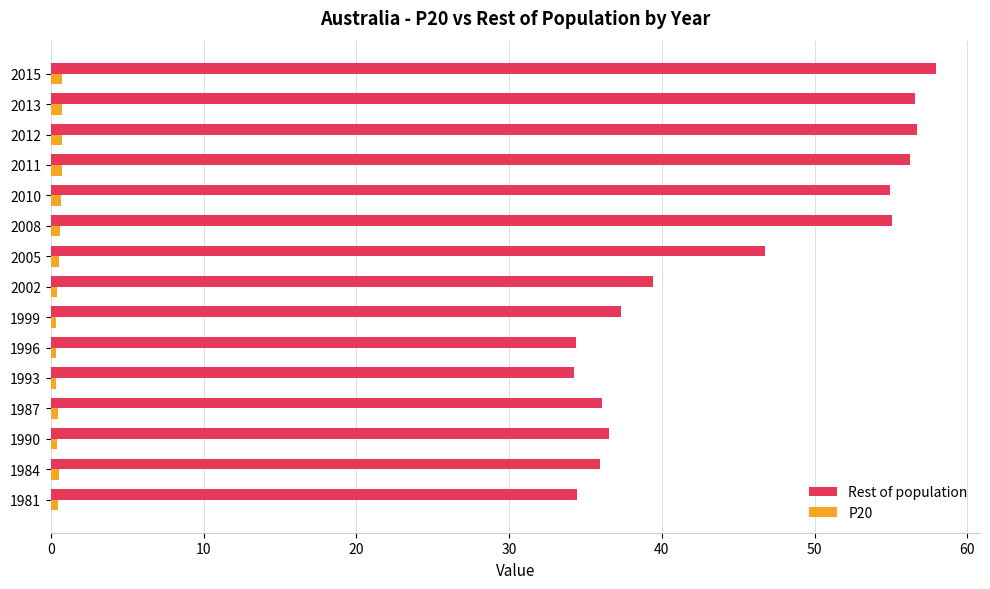

What is the highest value of the Rest of population series?

57.9